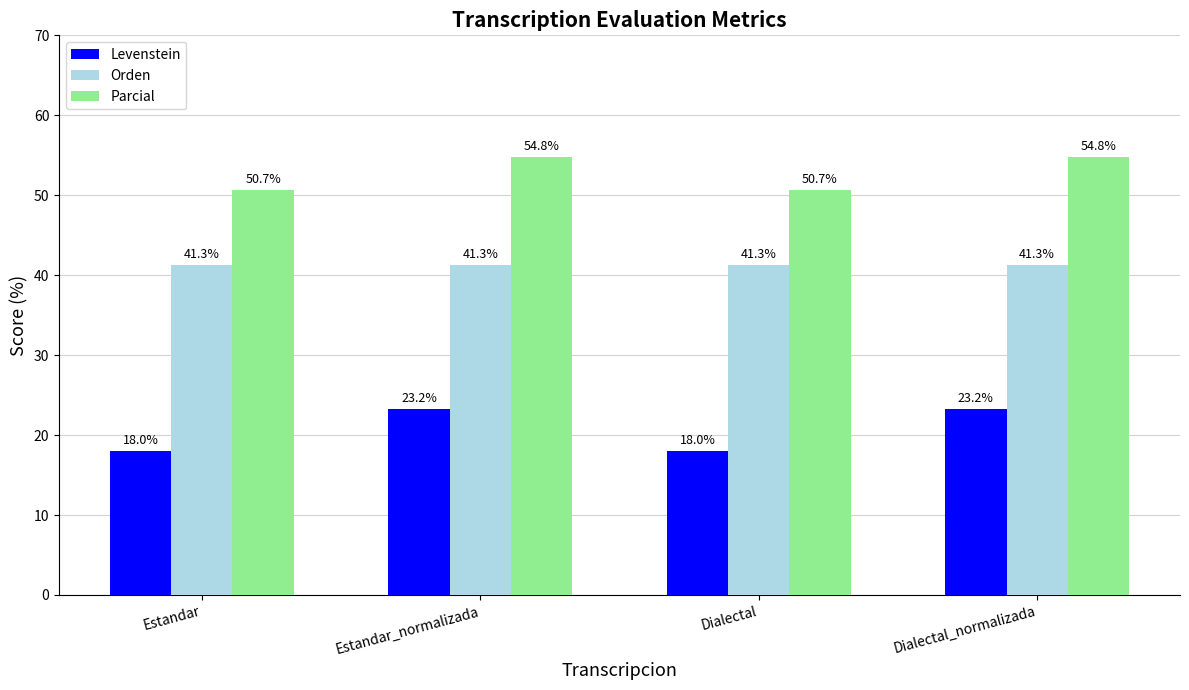

Is it true that Parcial equals 50.7 at Estandar?

True